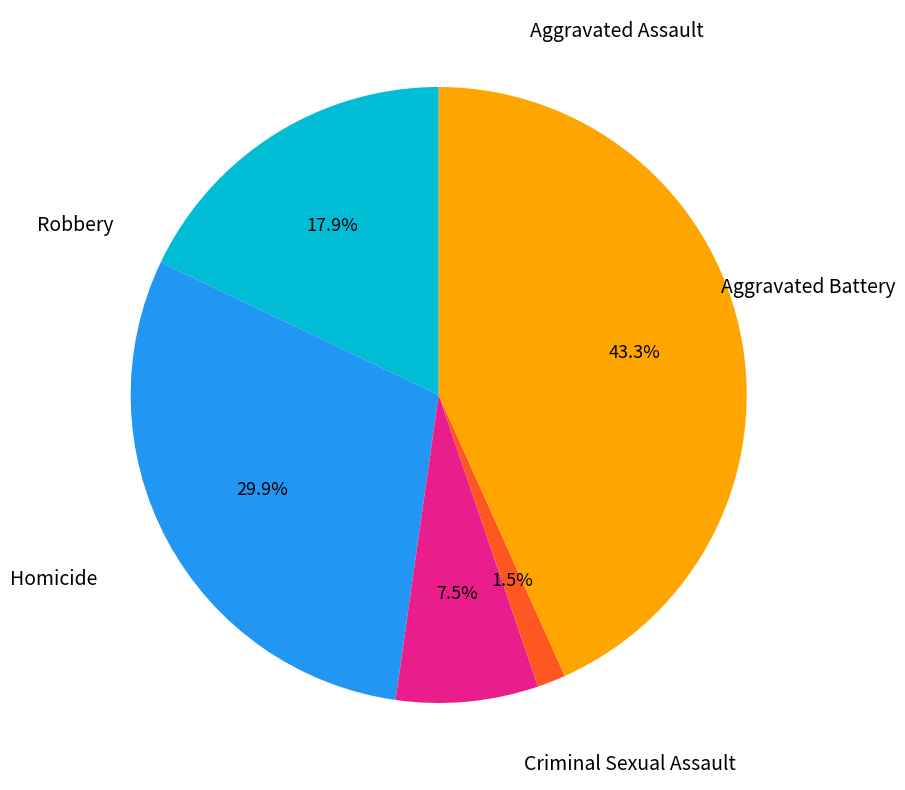

Is there a majority slice in this chart?

No